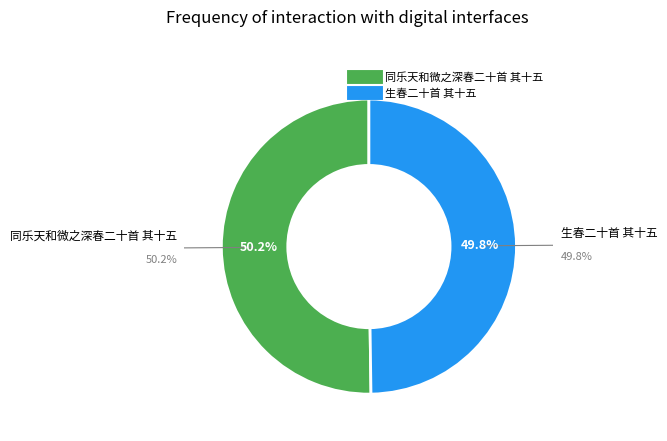

What percentage do 生春二十首 其十五 and 同乐天和微之深春二十首 其十五 together represent?

100.0%